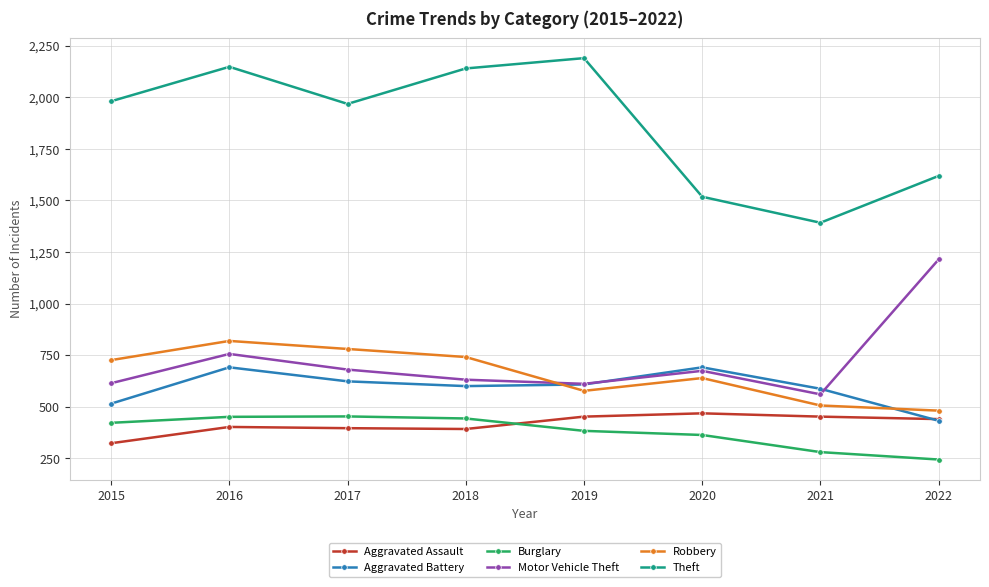

Which series ends up on top after the final intersection of Aggravated Battery and Motor Vehicle Theft?

Motor Vehicle Theft